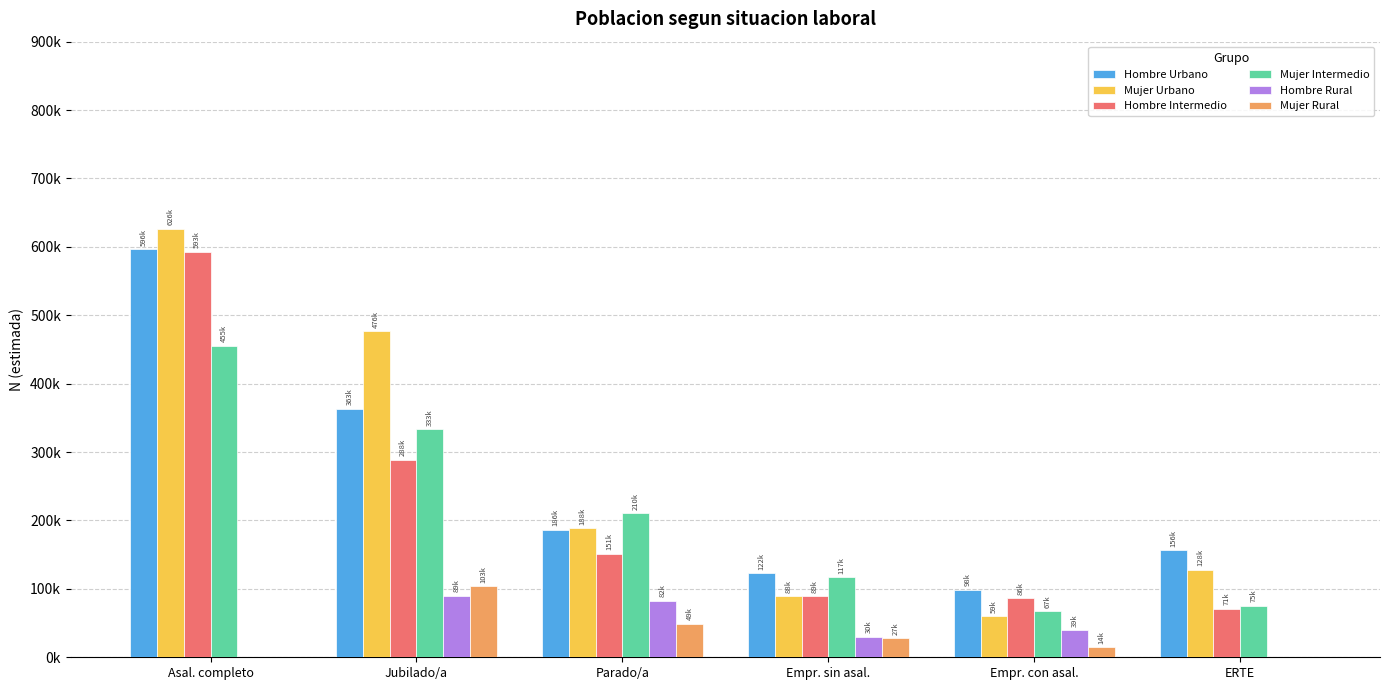

The Hombre Rural series shows 49475 at Empr. sin asal.. True or false?

False